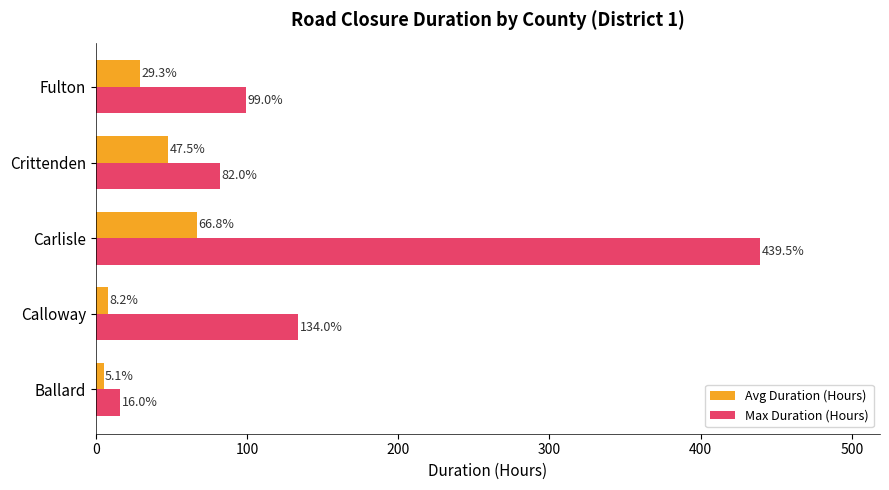

Which series has the largest range (max minus min)?

Max Duration (Hours)